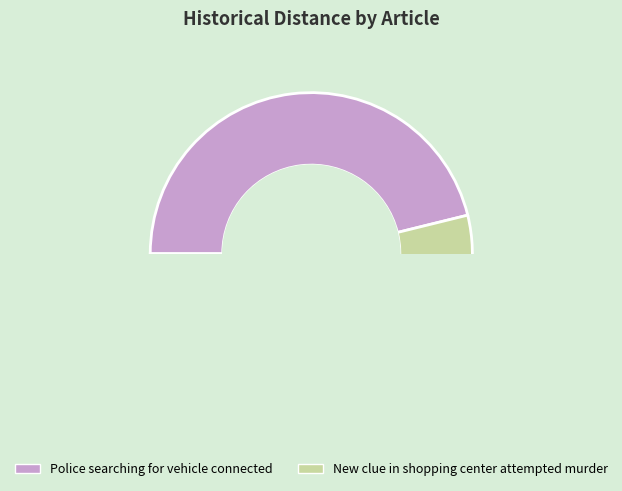

Is it true that Police searching for vehicle connected is 56% of the pie?

False